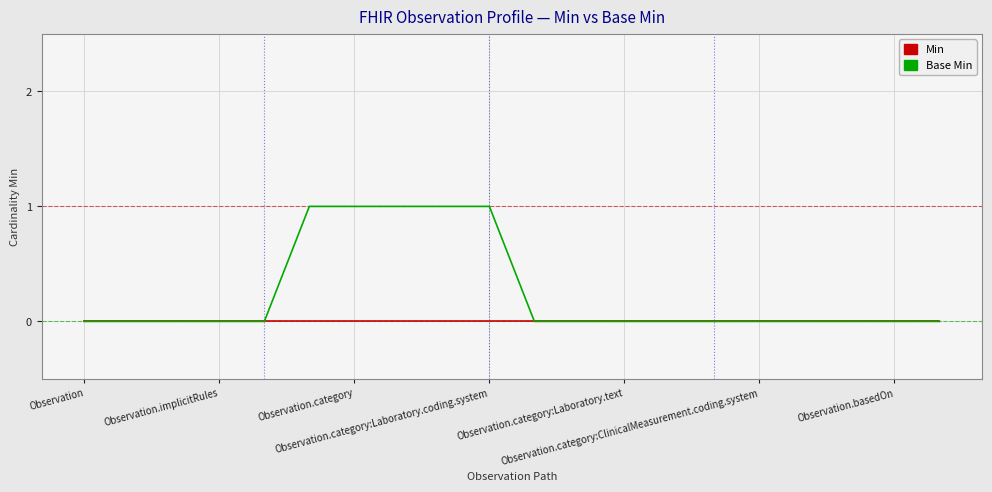

Which series has the largest total across all categories?

Base Min